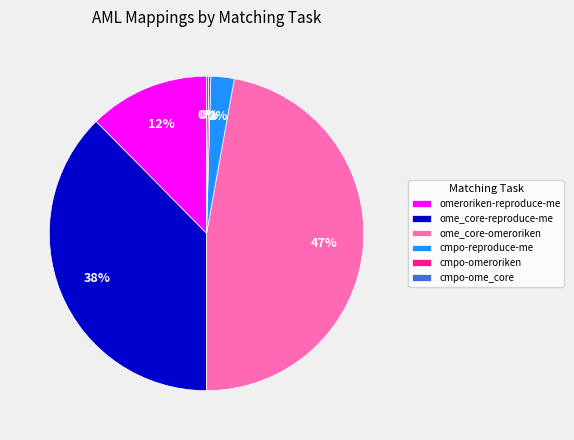

To the nearest percent, what portion does omeroriken-reproduce-me represent?

12%